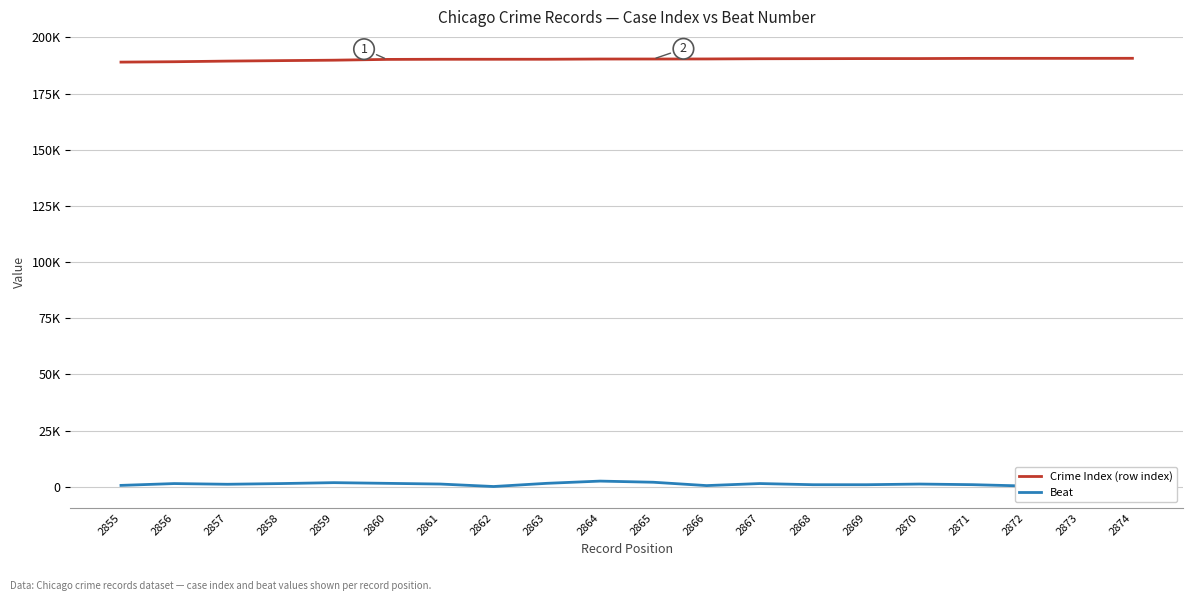

What is the difference between the Beat values at 2865 and 2872?

1681